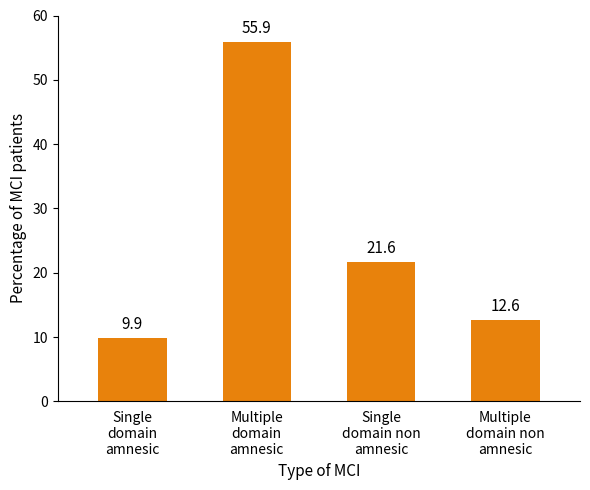

How many data points does each series have?

4